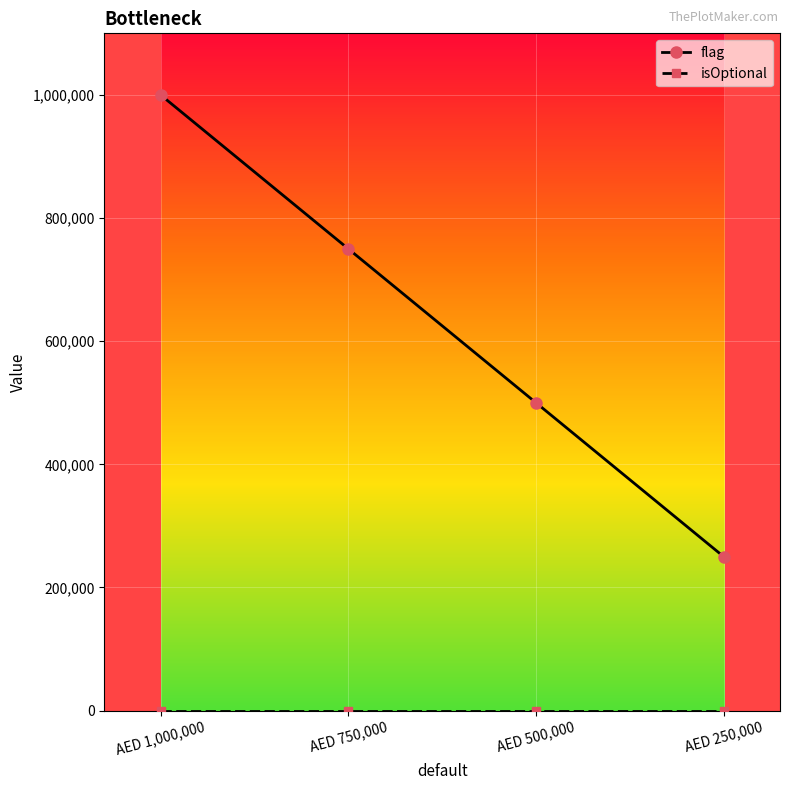

Which series has the widest spread of values?

flag